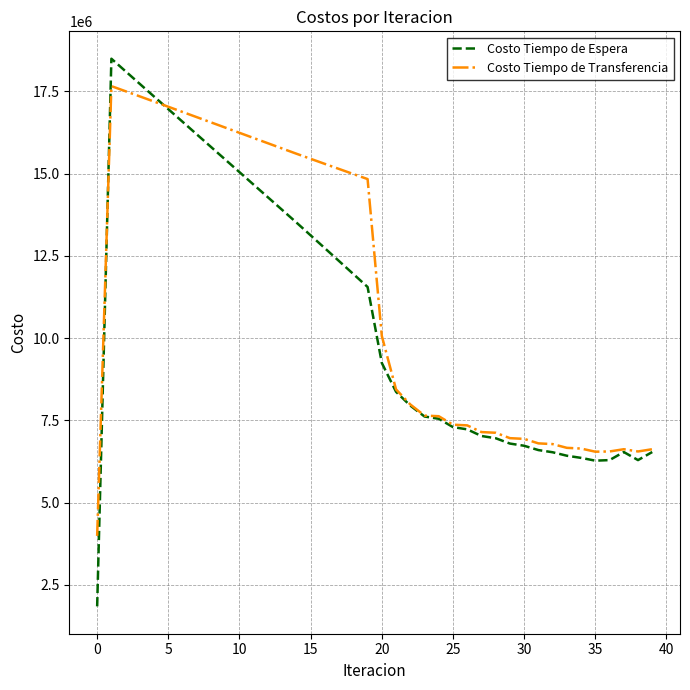

What is the maximum value for Costo Tiempo de Transferencia?

17658056.2